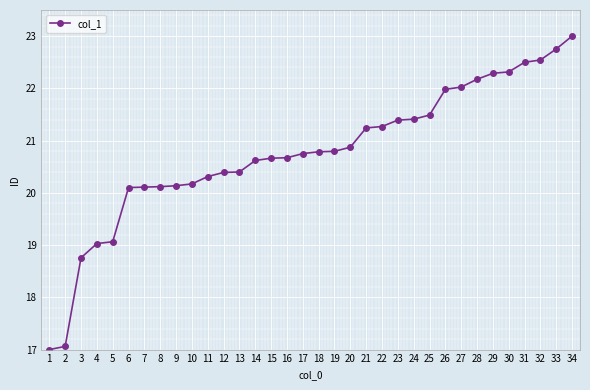

Where does the data first go above 20?

6